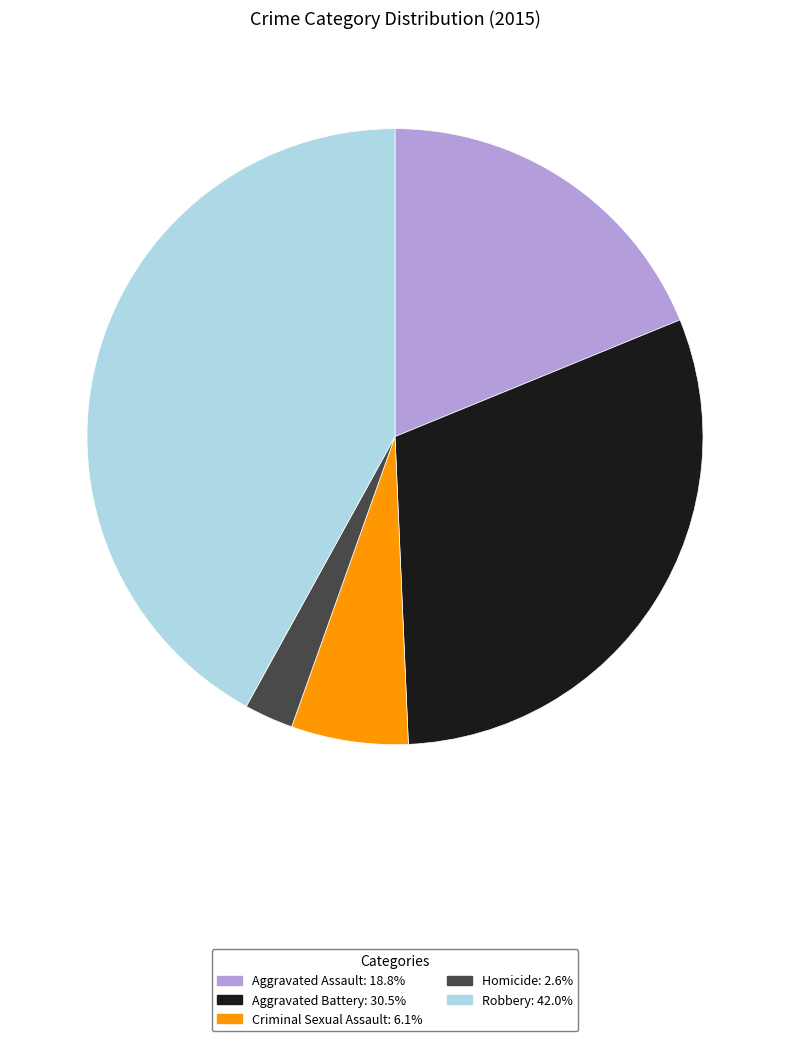

Which has a higher value, Criminal Sexual Assault or Robbery?

Robbery